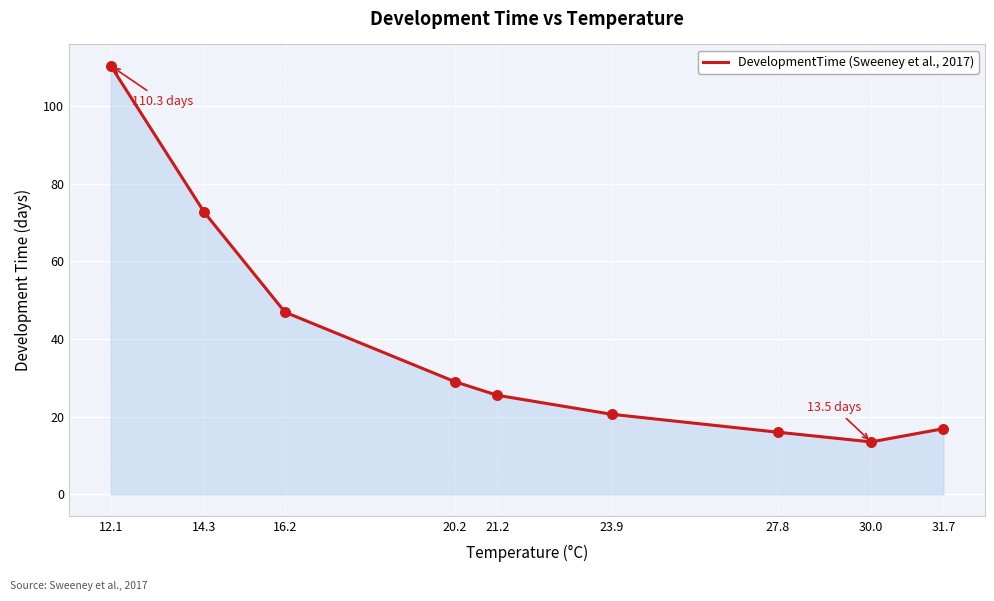

Between 27.8 and 30.0, which is larger?

27.8